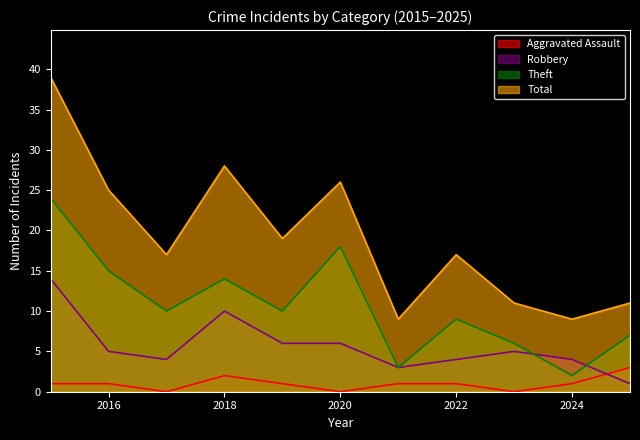

Reading left to right, transcribe all the data shown in this chart.

Aggravated Assault: 1	1	0	2	1	0	1	1	0	1	3
Robbery: 14	5	4	10	6	6	3	4	5	4	1
Theft: 24	15	10	14	10	18	3	9	6	2	7
Total: 39	25	17	28	19	26	9	17	11	9	11